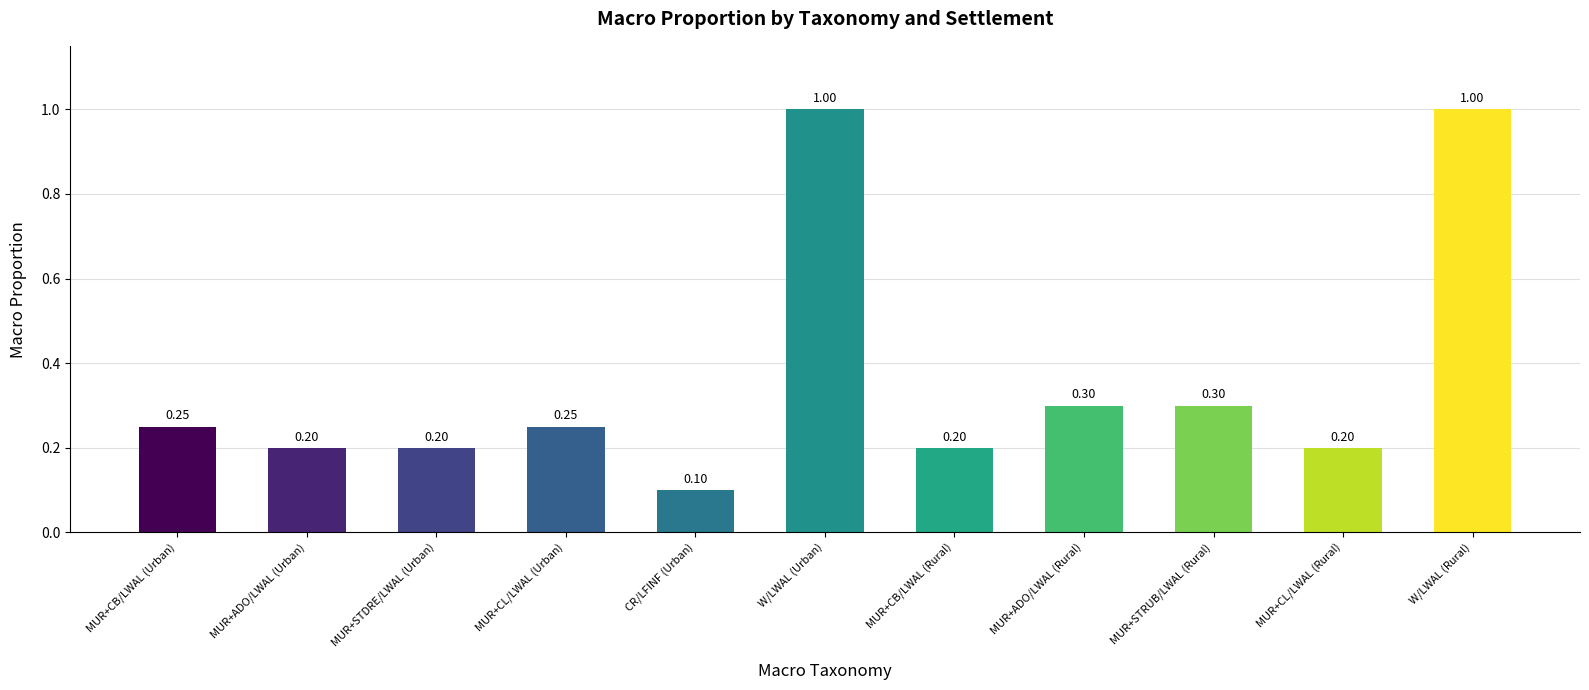

At which label is the value closest to 0?

CR/LFINF (Urban)